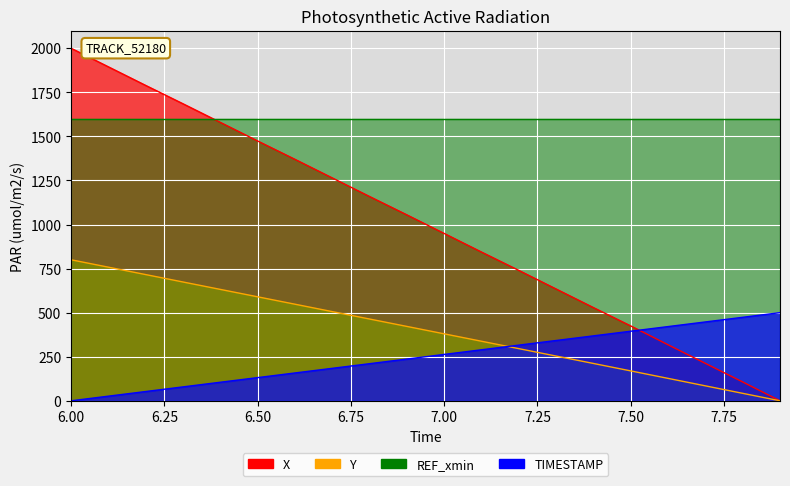

What position from the right is 6.4?

16